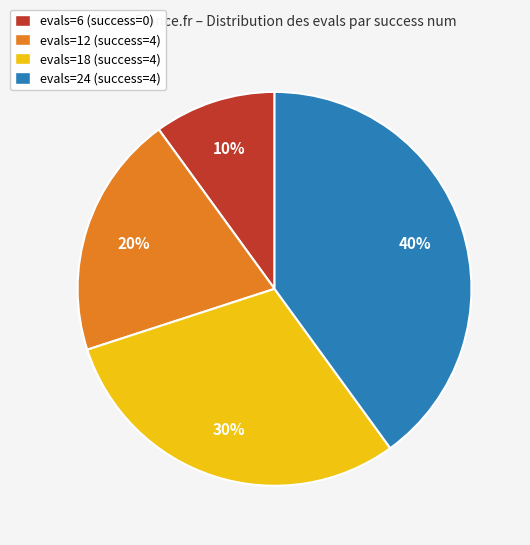

What percentage is the evals=12 (success=4) slice, to the nearest percent?

20%